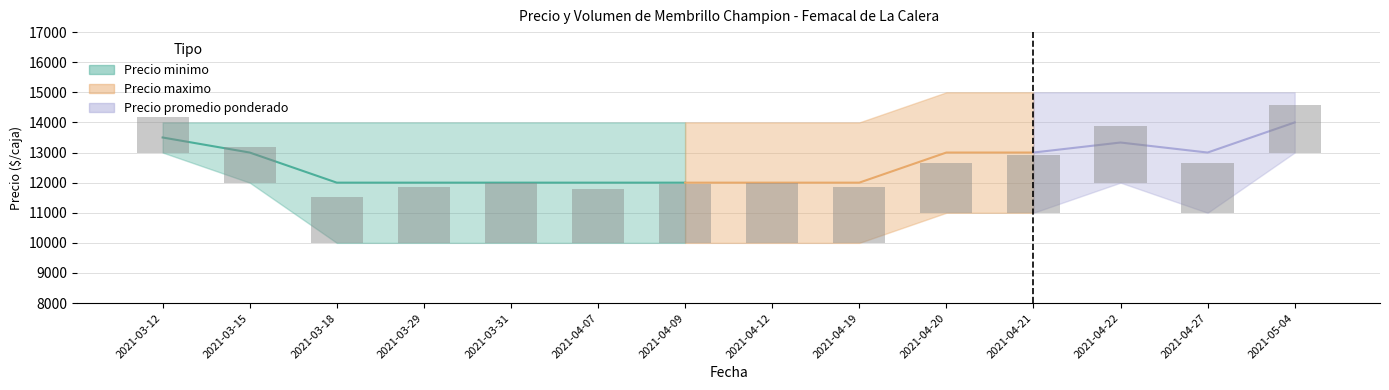

Which label corresponds to the smallest value in the chart?

2021-03-18